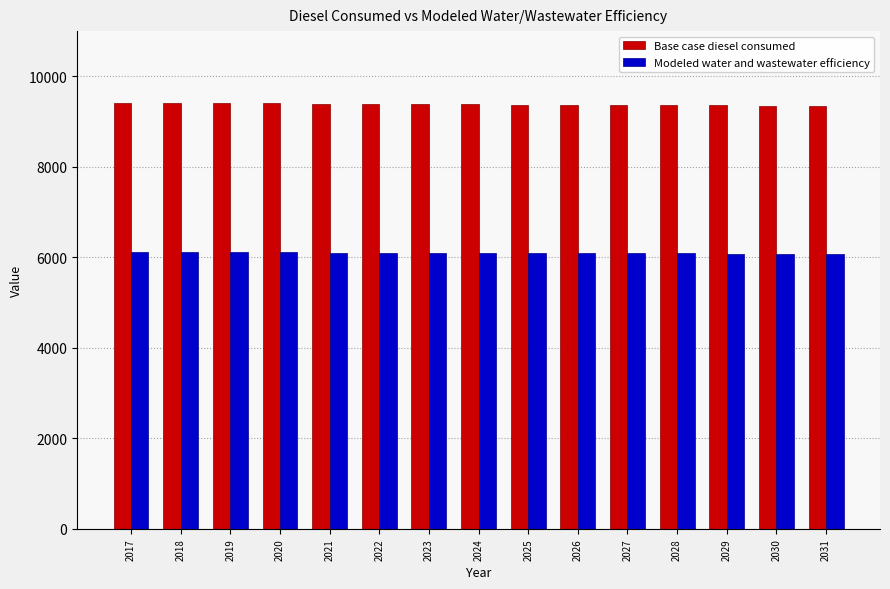

What is the value of the Modeled water and wastewater efficiency bar at the 12th from the left?

6086.1